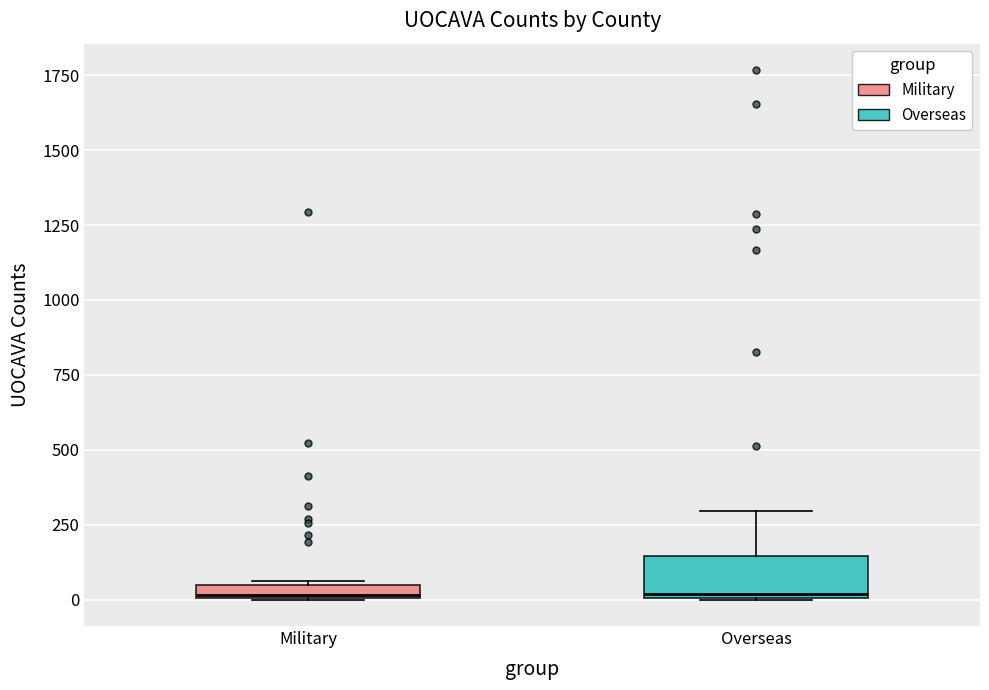

Comparing the boxes themselves (not the whiskers), which one is the tallest?

Overseas